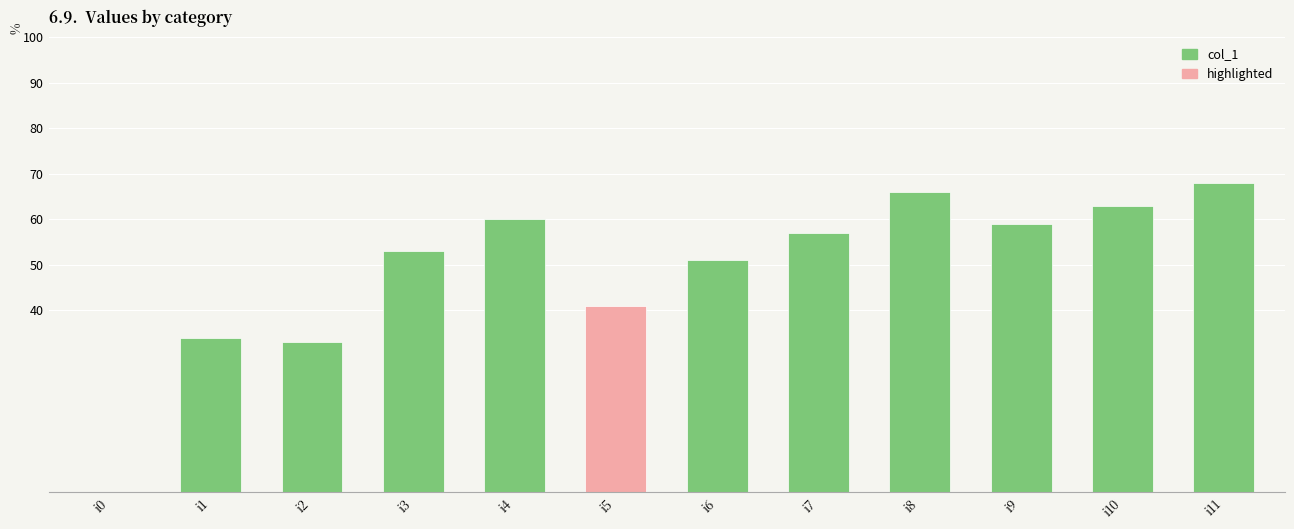

The chart shows a value of 51 at i6. True or false?

True